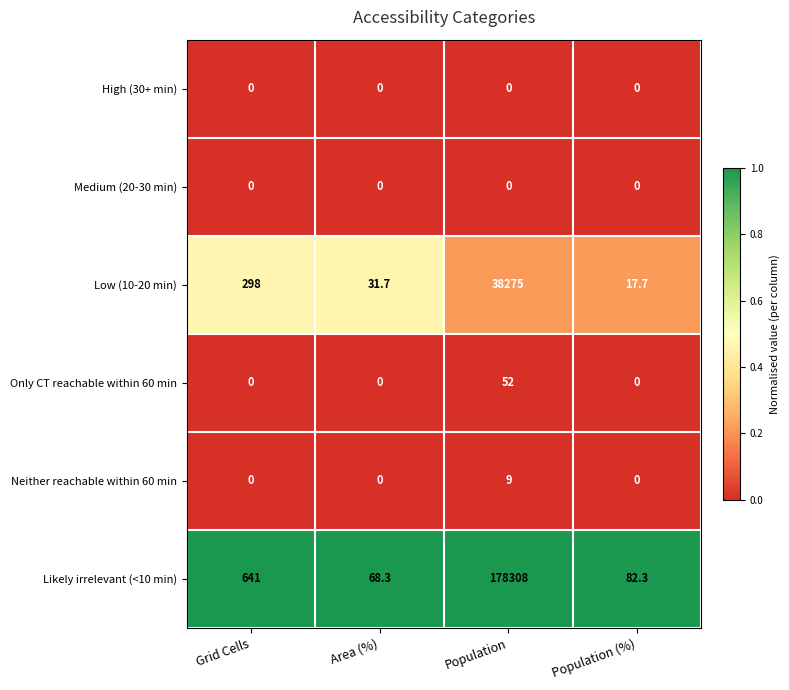

What value does the Low (10-20 min) series have at Population?

38275.0